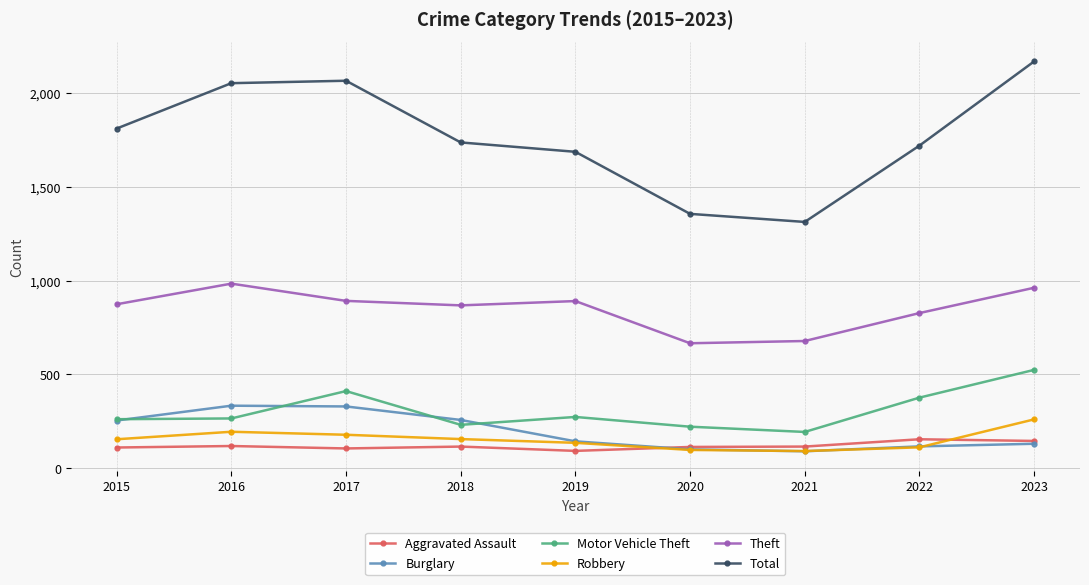

At how many categories does at least one series exceed 1991?

3